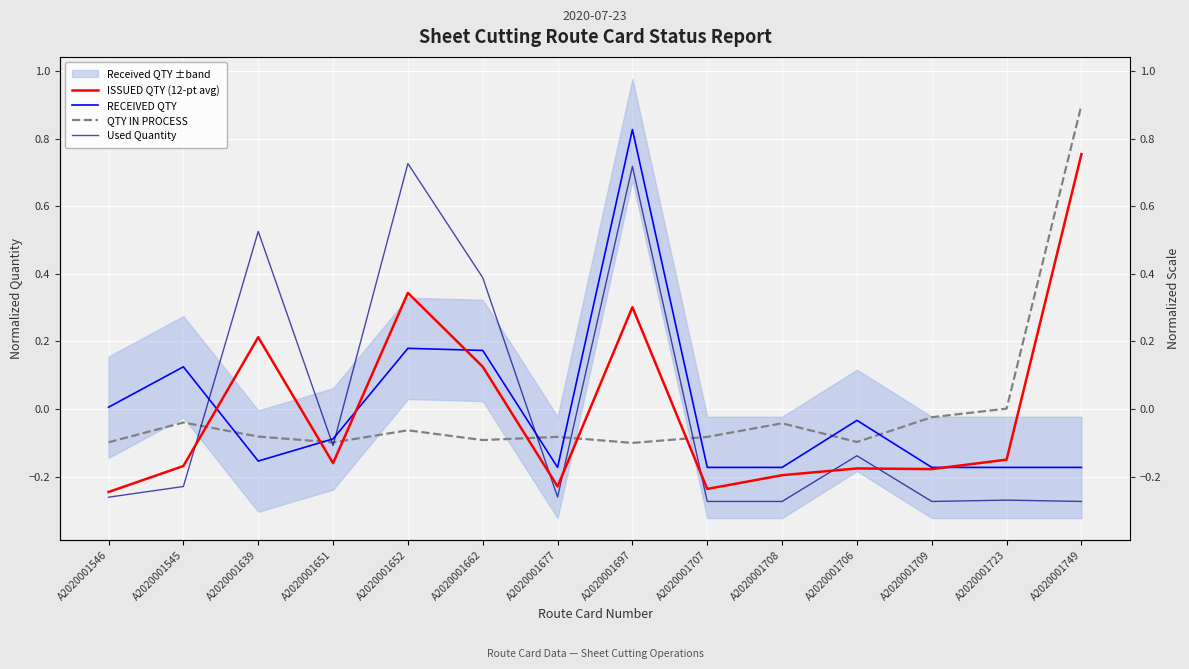

Between A2020001639 and A2020001709, which series saw the biggest shift?

Used Quantity